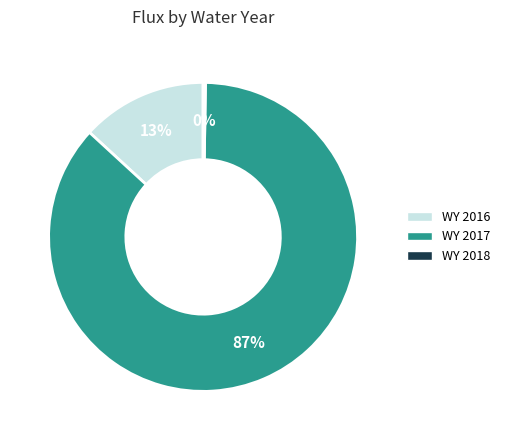

To the nearest percent, what is the average slice percentage?

33%